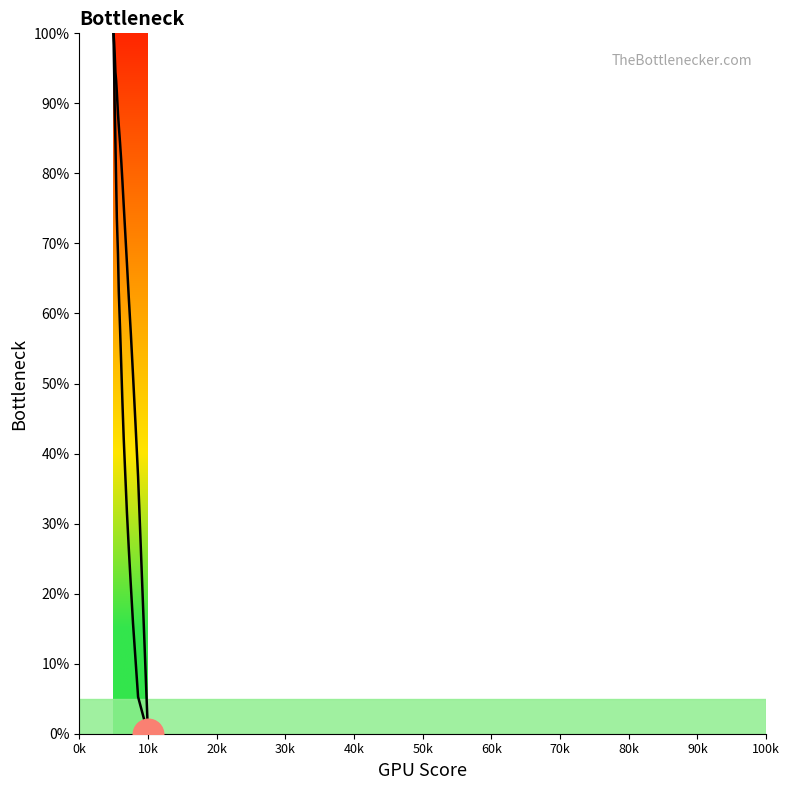

Reading right to left, list all the values displayed in this chart.

col_0: 100.0	94.7	89.5	84.2	78.9	73.7	68.4	63.2	57.9	52.6	47.4	42.1	36.8	31.6	26.3	21.1	15.8	10.5	5.3	0.0
col_4: 100.0	98.7	97.0	94.4	93.3	91.6	88.5	86.8	84.4	81.8	78.9	75.4	71.3	67.2	62.2	57.0	51.2	44.1	36.7	0.0